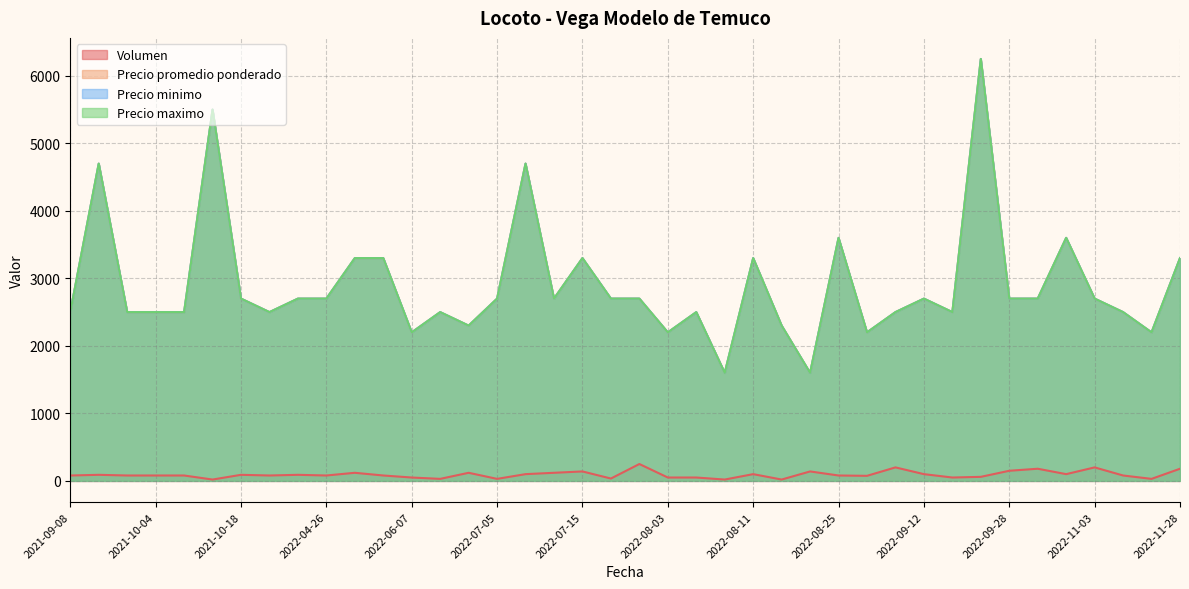

At which label is Precio promedio ponderado closest to 3925?

2022-08-25